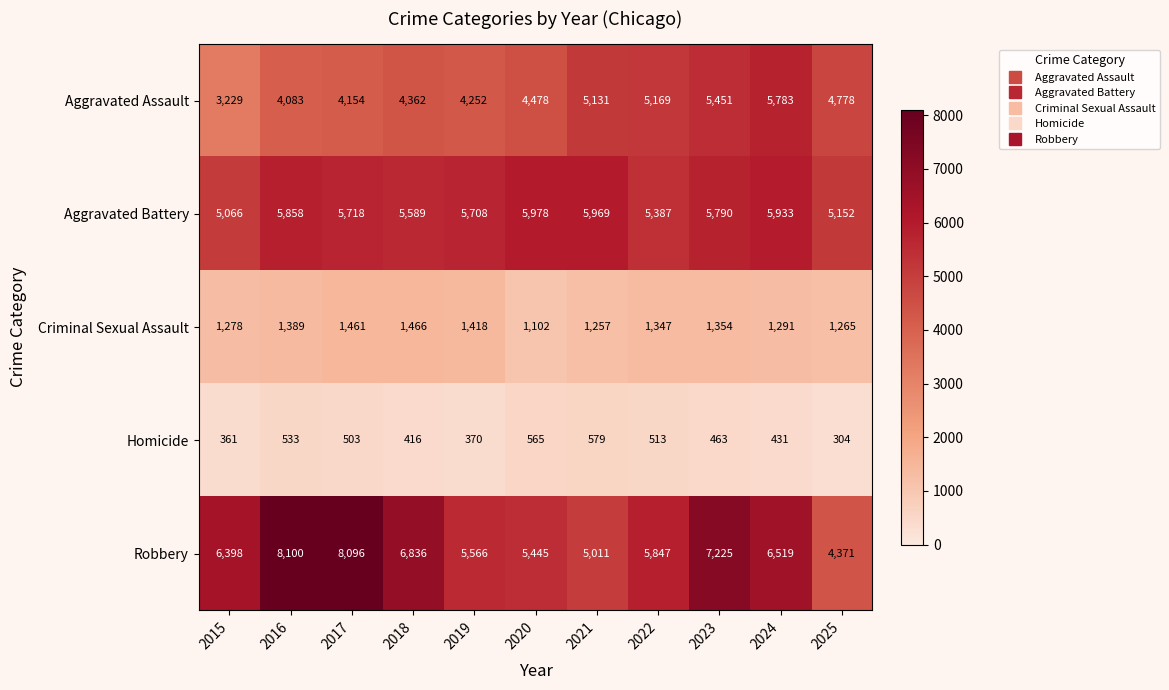

Which series has the widest spread of values?

Robbery